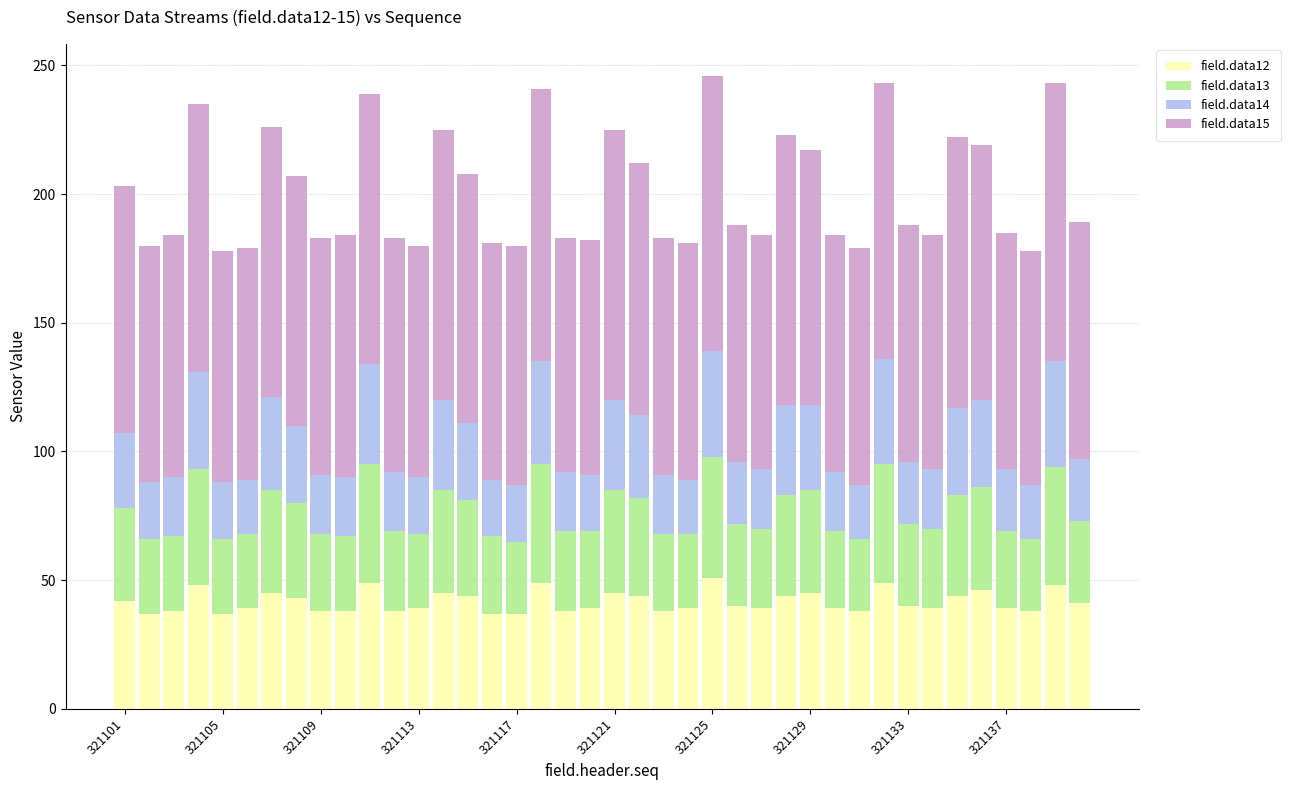

What is the sum of all field.data12 values?

1666